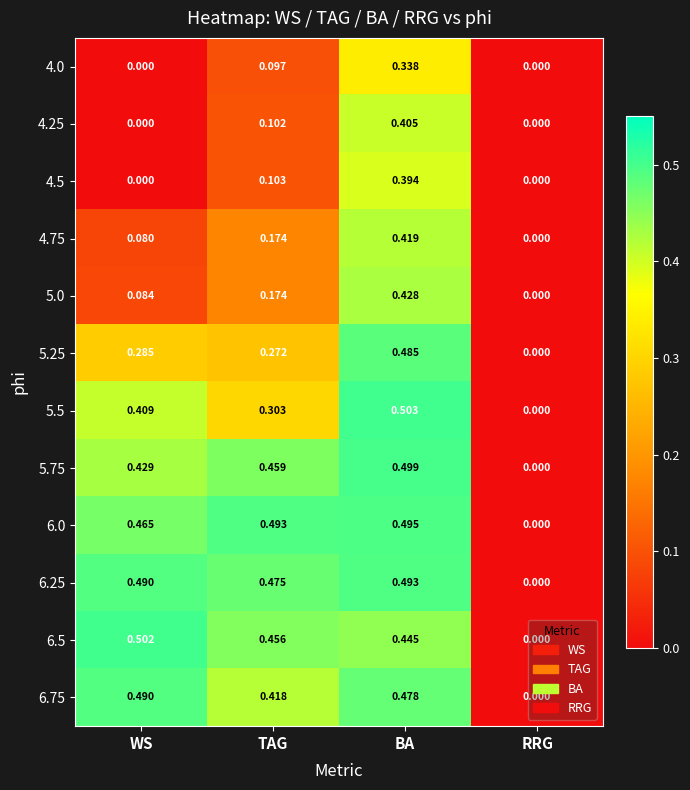

Is the value of 6.25 at WS greater than the value of 4.0 at WS?

Yes